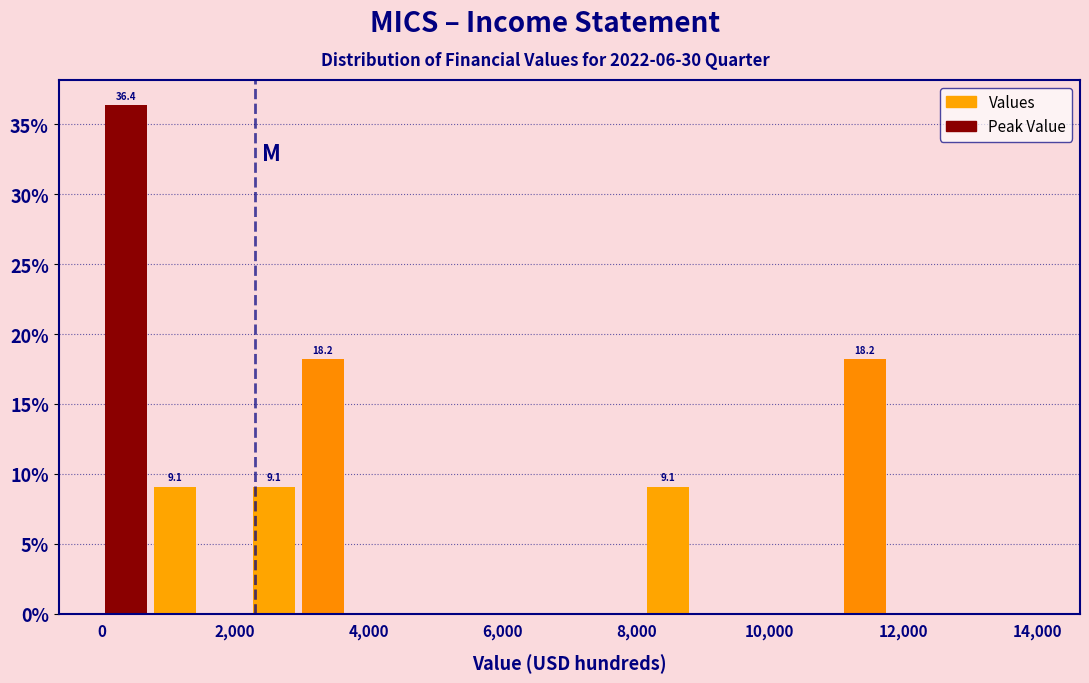

Read against the x-axis, roughly where is the centre of the tallest bar?

400